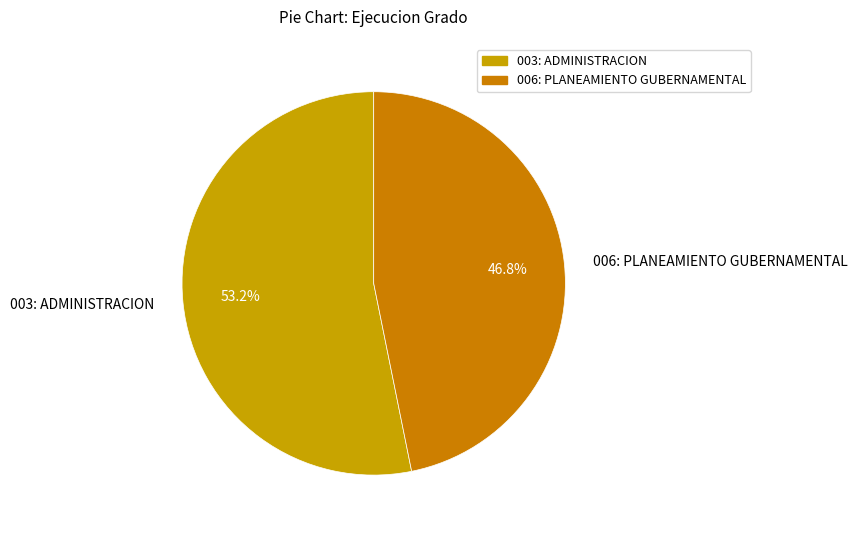

Is it true that 003: ADMINISTRACION is 53% of the pie?

True